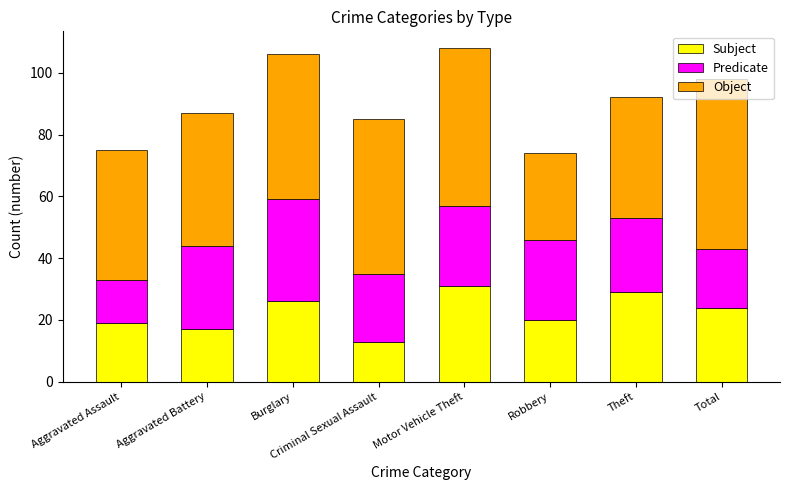

Rank the categories by Subject value from highest to lowest.

Motor Vehicle Theft, Theft, Burglary, Total, Robbery, Aggravated Assault, Aggravated Battery, Criminal Sexual Assault